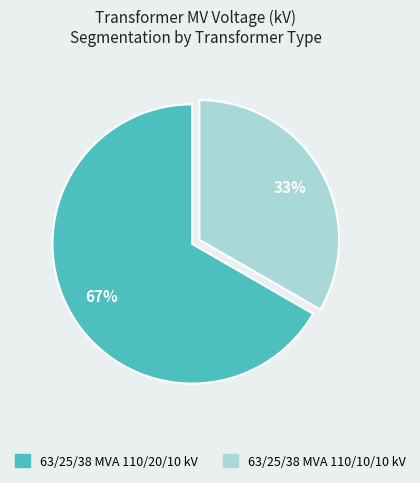

Is it true that 63/25/38 MVA 110/10/10 kV is 44% of the pie?

False